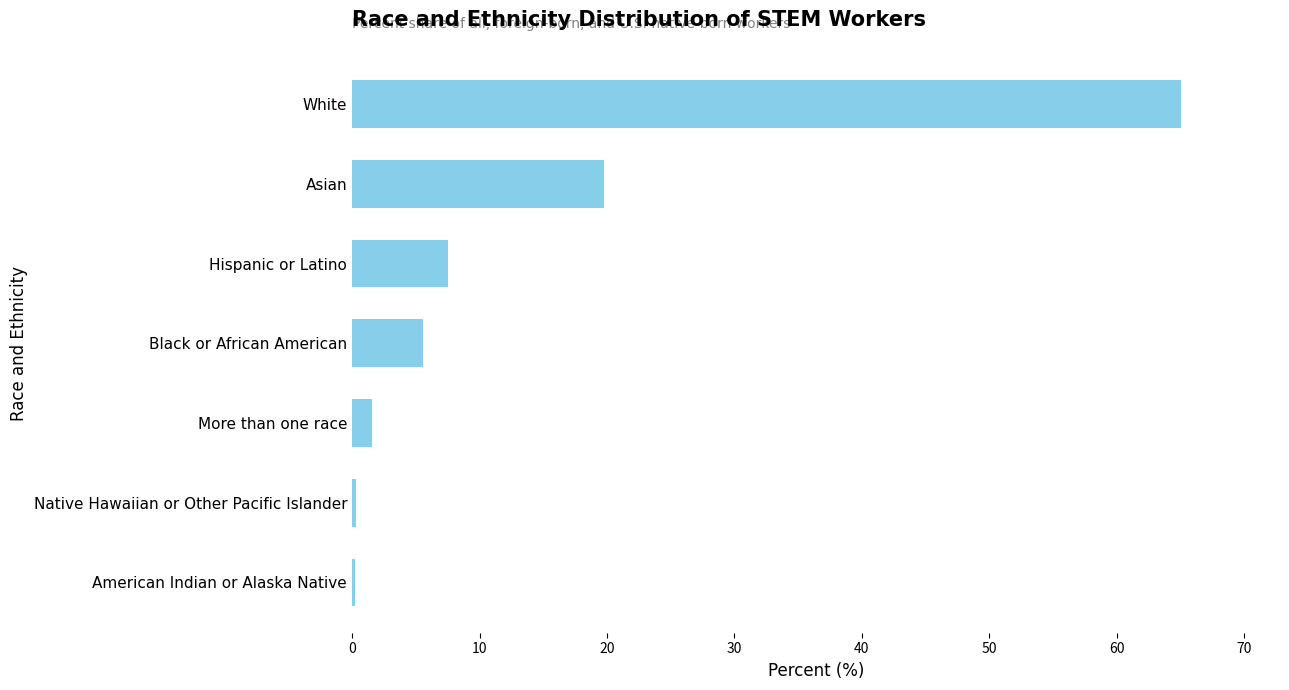

Which category has the highest value across all series?

White